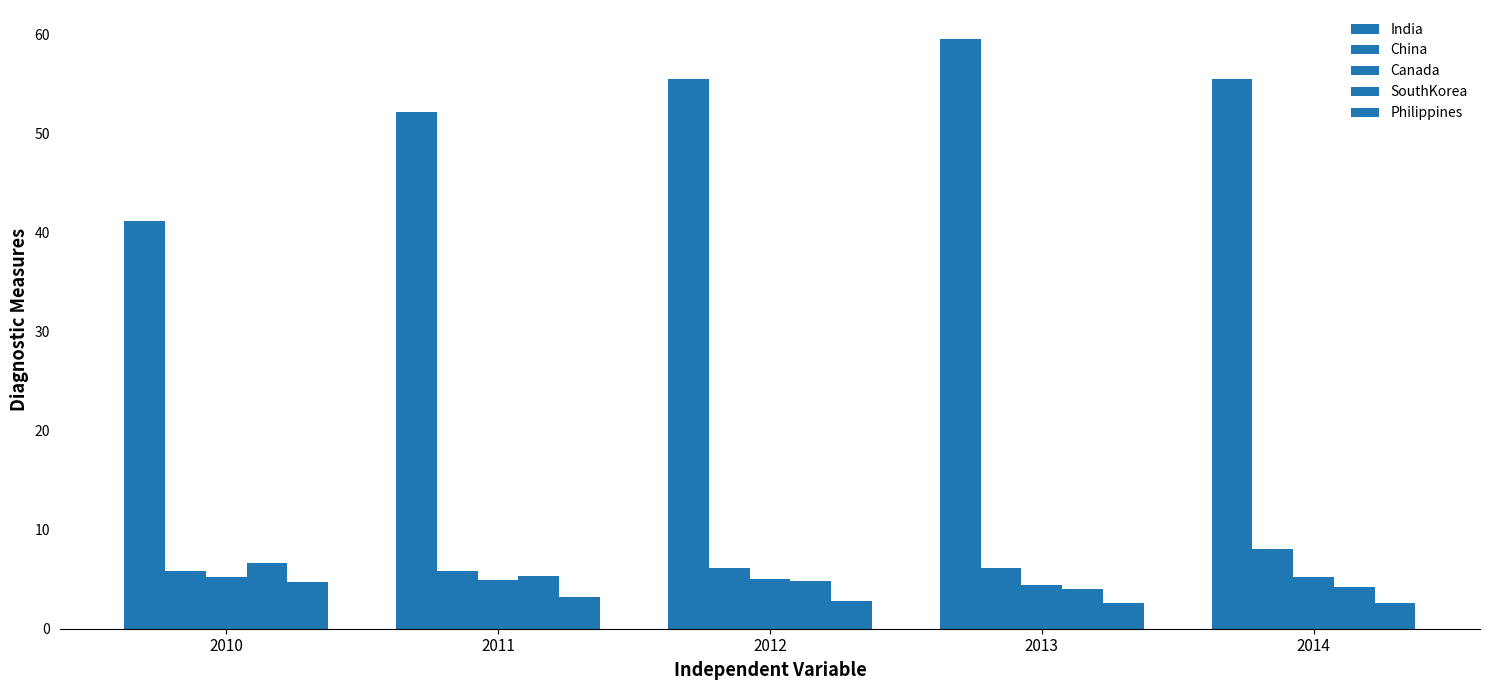

Is the value of Canada at 2013 greater than the value of India at 2014?

No